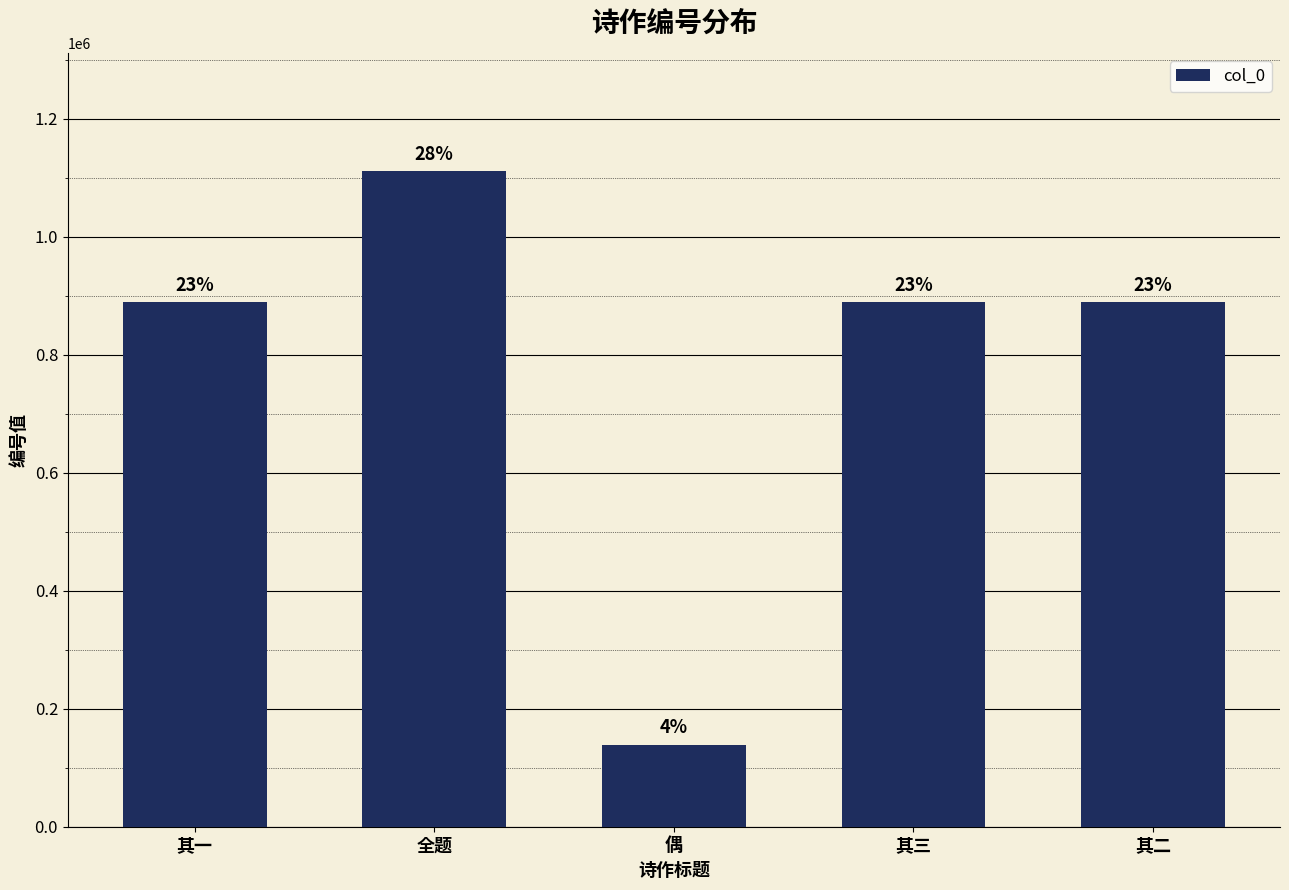

Are the bars horizontal?

No